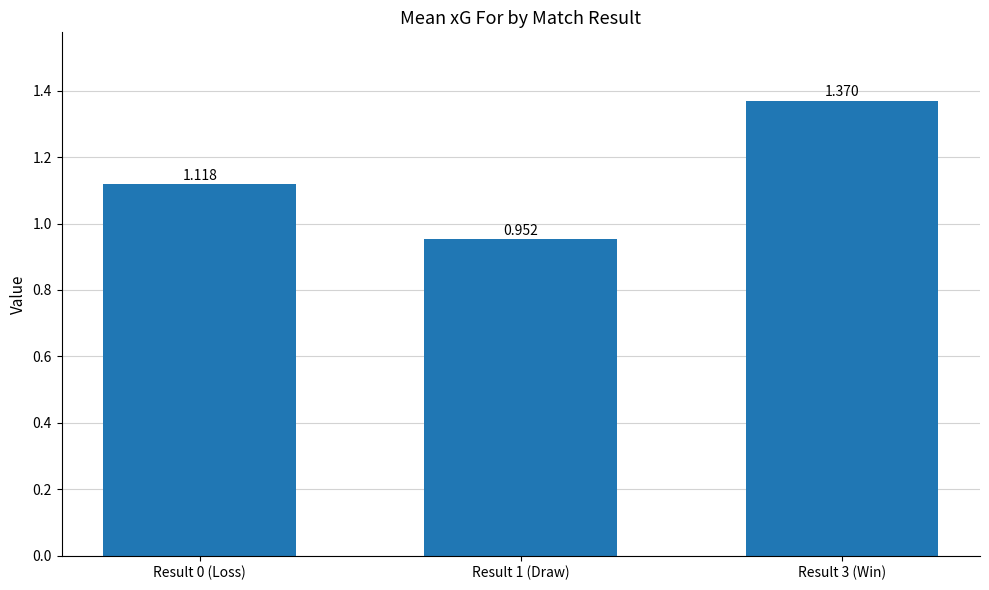

Reading left to right, transcribe all the data shown in this chart.

1.1	1.0	1.4